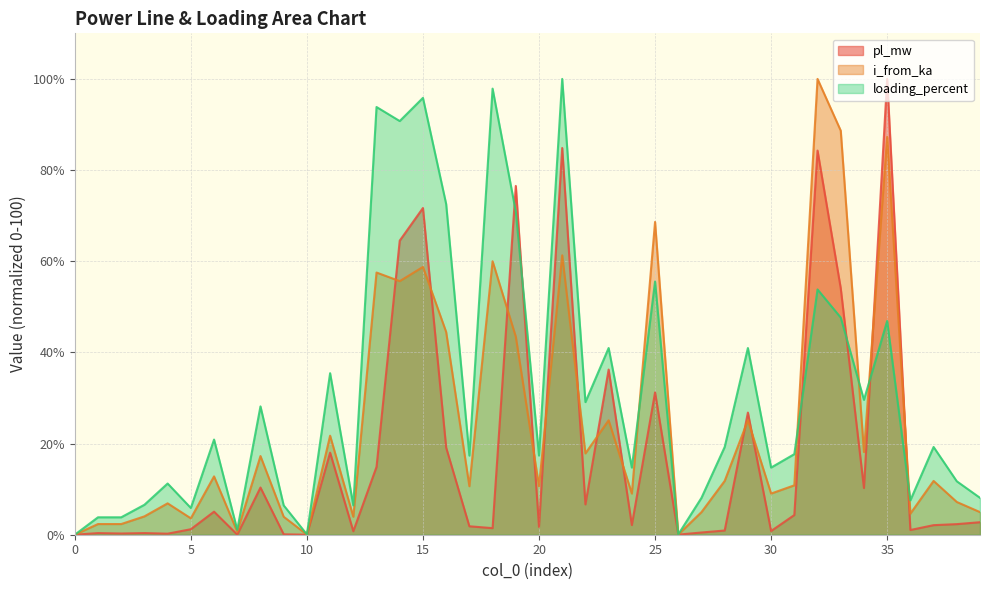

Reading left to right, transcribe all the data shown in this chart.

pl_mw: 0.0	0.4	0.3	0.4	0.2	1.2	5.1	0.0	10.4	0.1	0.0	18.0	0.8	14.9	64.5	71.7	19.1	1.9	1.4	76.5	1.7	84.8	6.7	36.2	2.1	31.2	0.0	0.5	0.9	26.8	0.8	4.3	84.3	54.1	10.2	100.0	1.0	2.1	2.3	2.7
i_from_ka: 0.0	2.3	2.3	4.0	6.9	3.6	12.8	0.7	17.3	3.9	0.0	21.7	3.9	57.5	55.6	58.8	44.5	10.6	60.0	43.5	10.6	61.3	17.8	25.1	9.0	68.6	0.0	5.0	11.8	25.1	9.0	10.8	100.0	88.6	18.1	87.3	4.6	11.8	7.2	5.0
loading_percent: 0.0	3.8	3.8	6.6	11.2	5.9	20.9	1.1	28.2	6.4	0.1	35.4	6.4	93.8	90.8	95.8	72.6	17.4	97.9	70.9	17.4	100.0	29.1	41.0	14.7	55.5	0.1	8.1	19.3	41.0	14.7	17.7	53.8	47.6	29.6	46.9	7.5	19.3	11.7	8.1